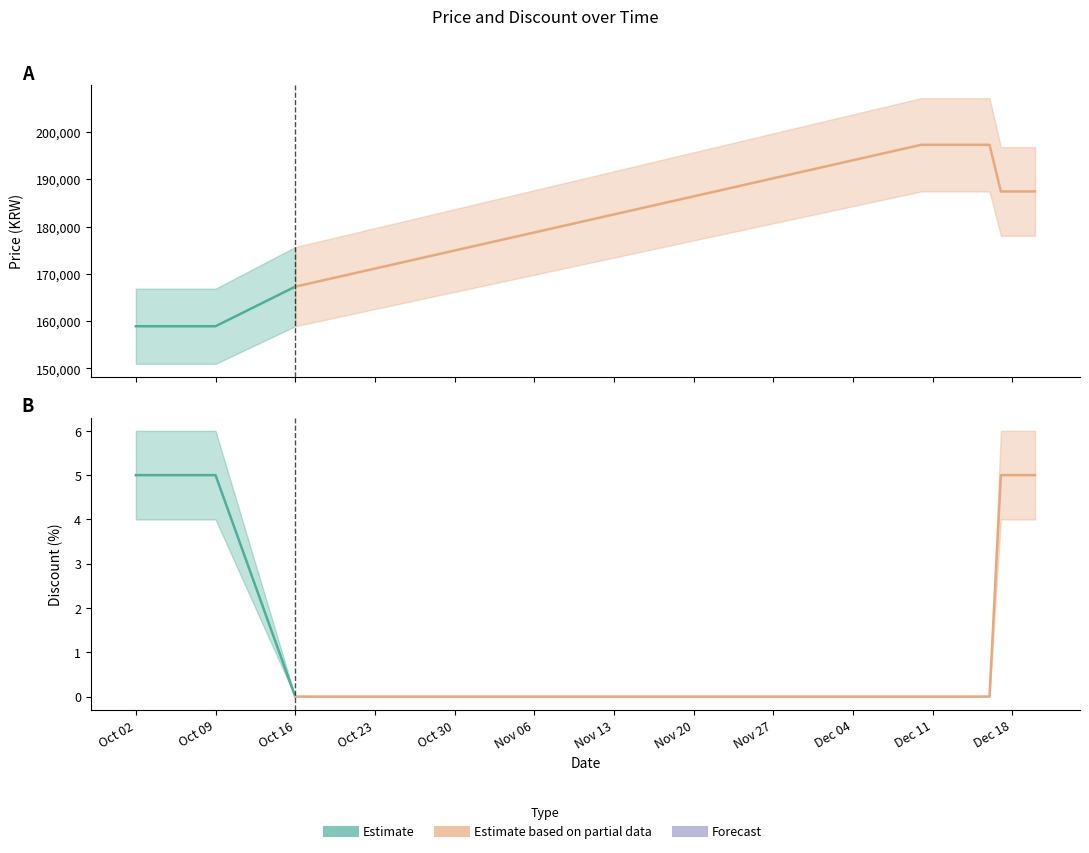

Is it true that Price equals 77384 at 2023-10-03?

False